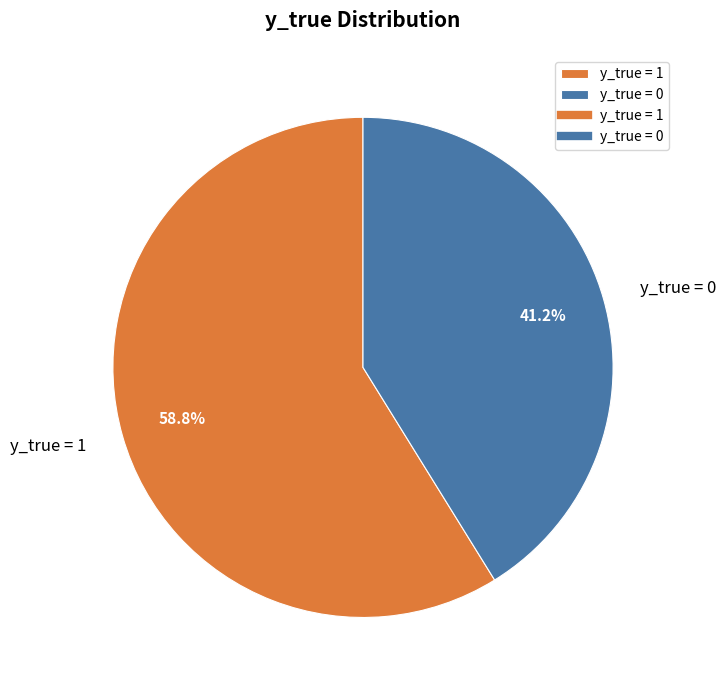

Approximately how many times larger is the value at y_true = 1 compared to y_true = 0?

1.4